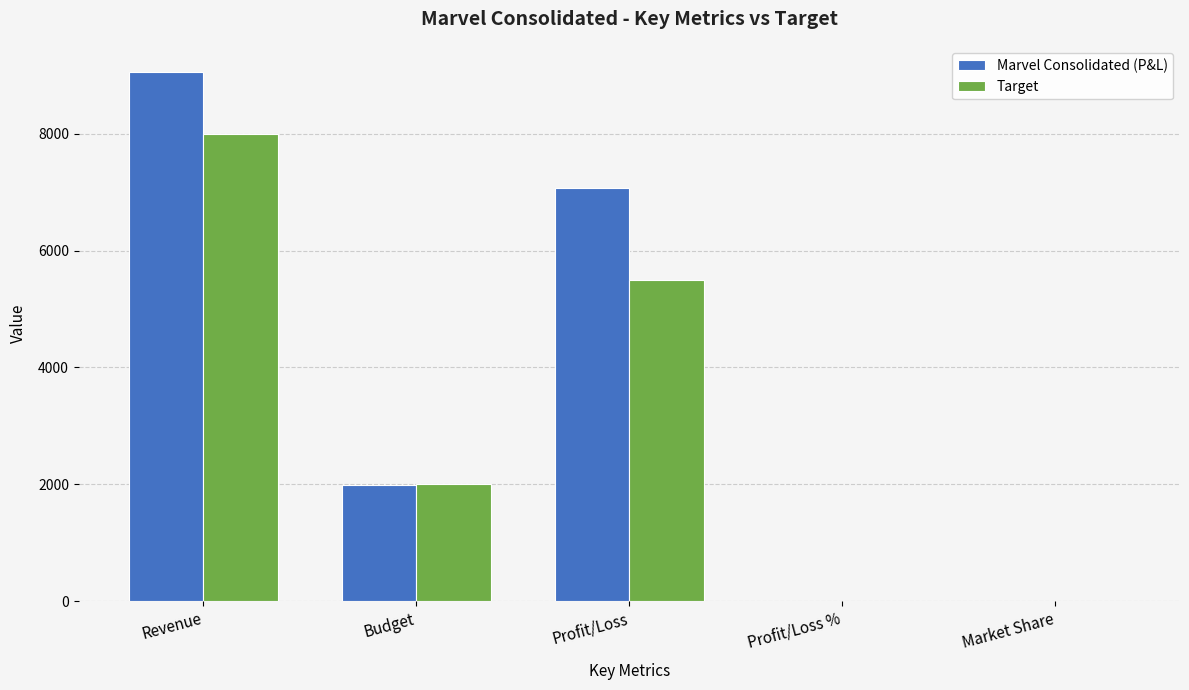

Is it true that Target equals 3403.2 at Budget?

False